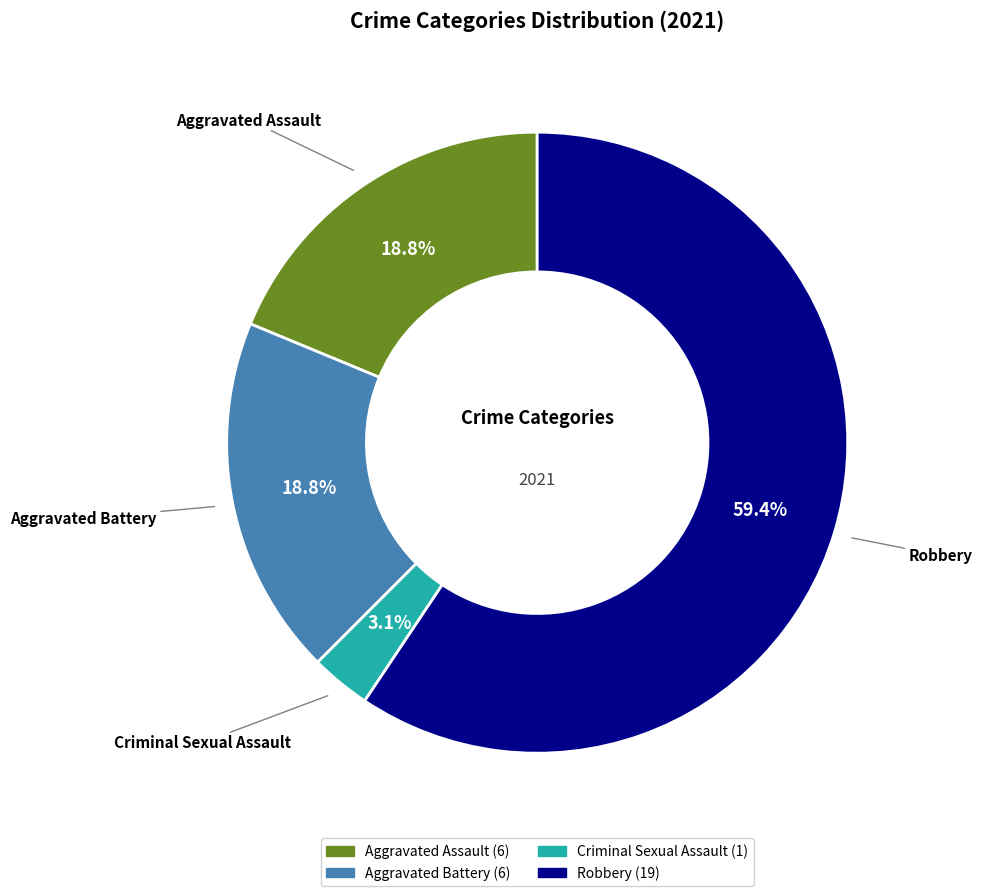

To the nearest percent, what is the average slice percentage?

25%